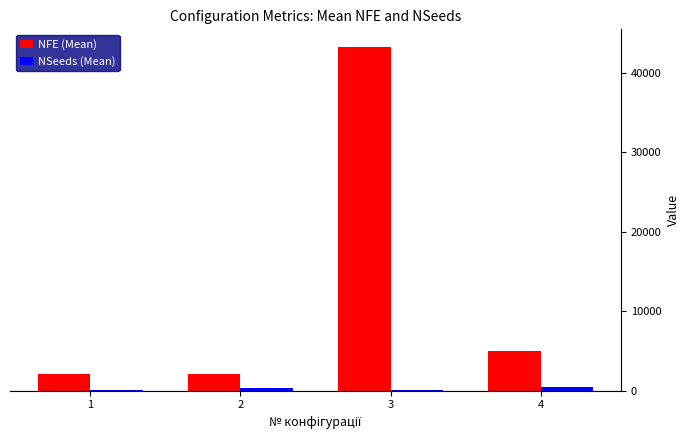

At which category is the sum across all series the highest?

3